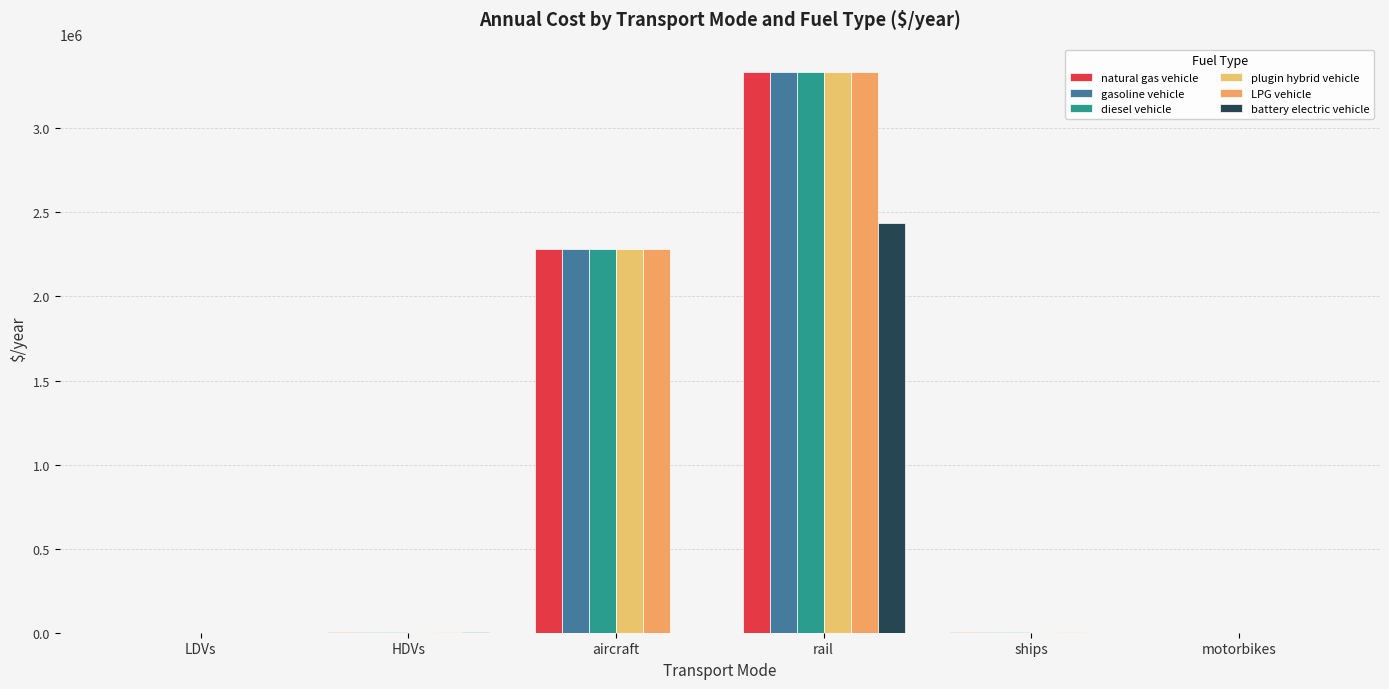

How many values in the battery electric vehicle series exceed 692?

3